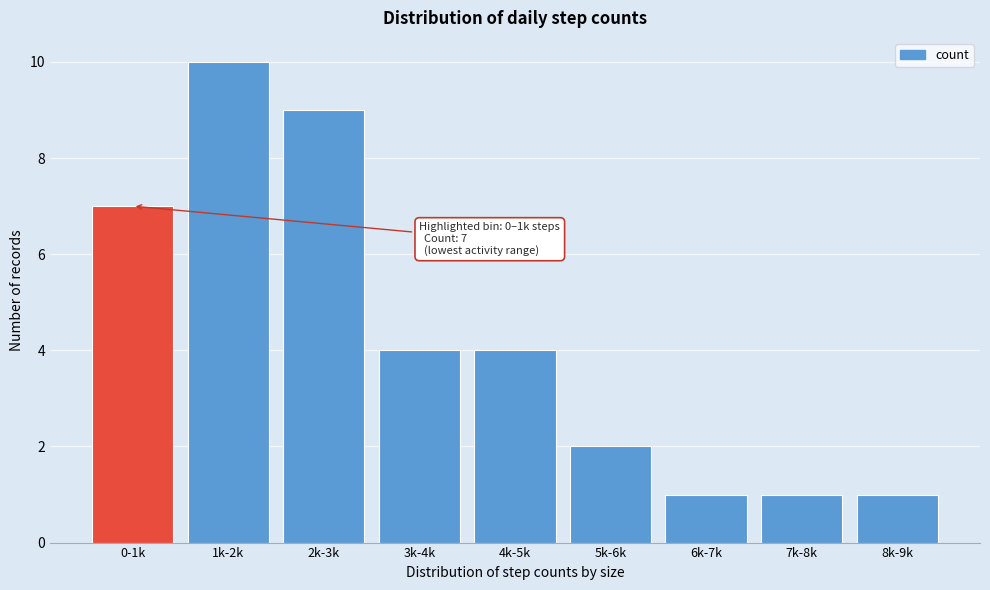

Reading left to right, transcribe all the data shown in this chart.

7	10	9	4	4	2	1	1	1